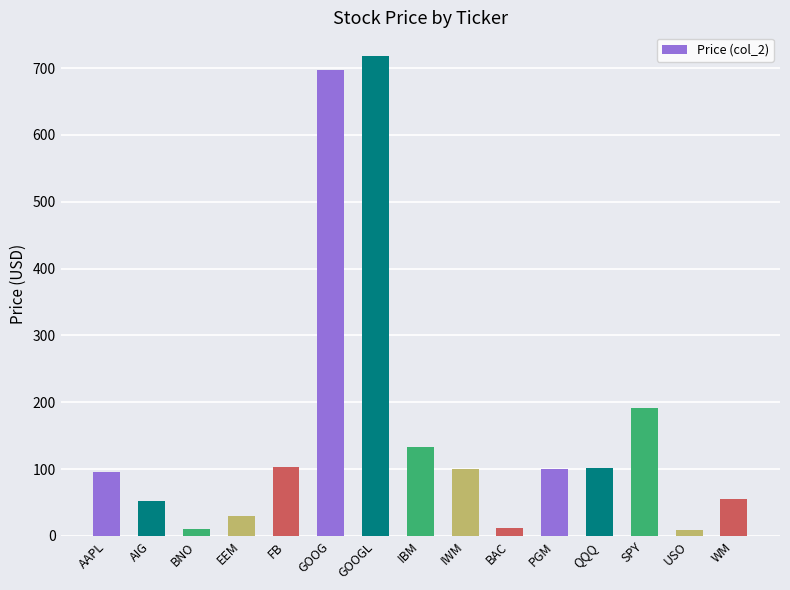

The value at PGM is 99.8. True or false?

True